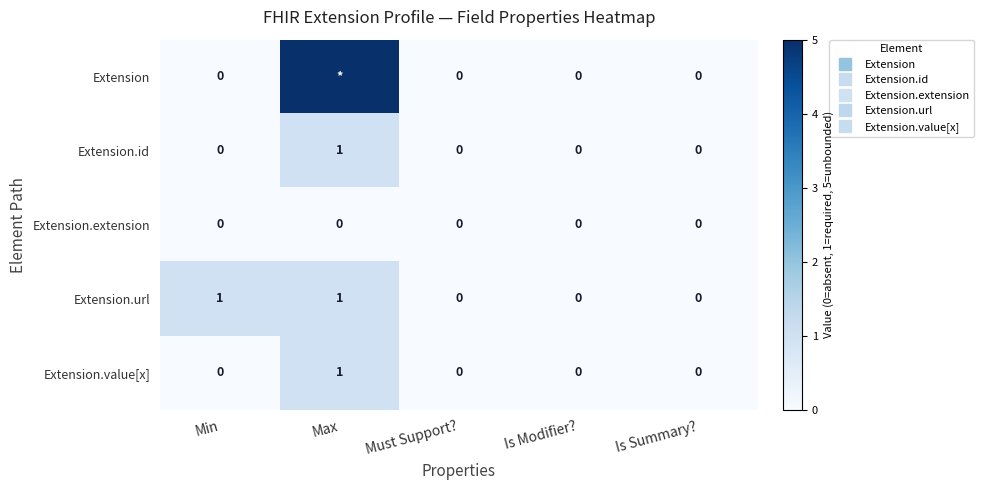

What is the sum of all Extension values?

5